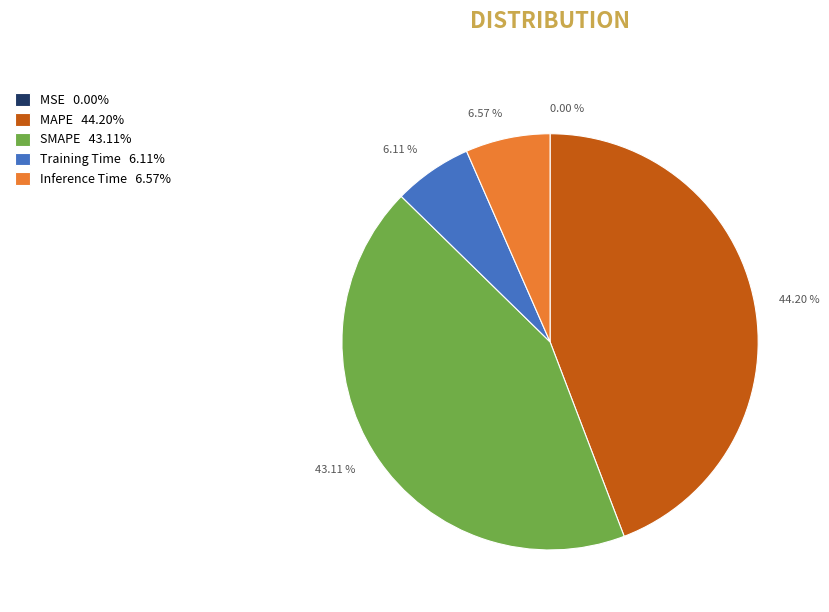

Which has a higher value, MAPE 44.20% or Inference Time 6.57%?

MAPE 44.20%